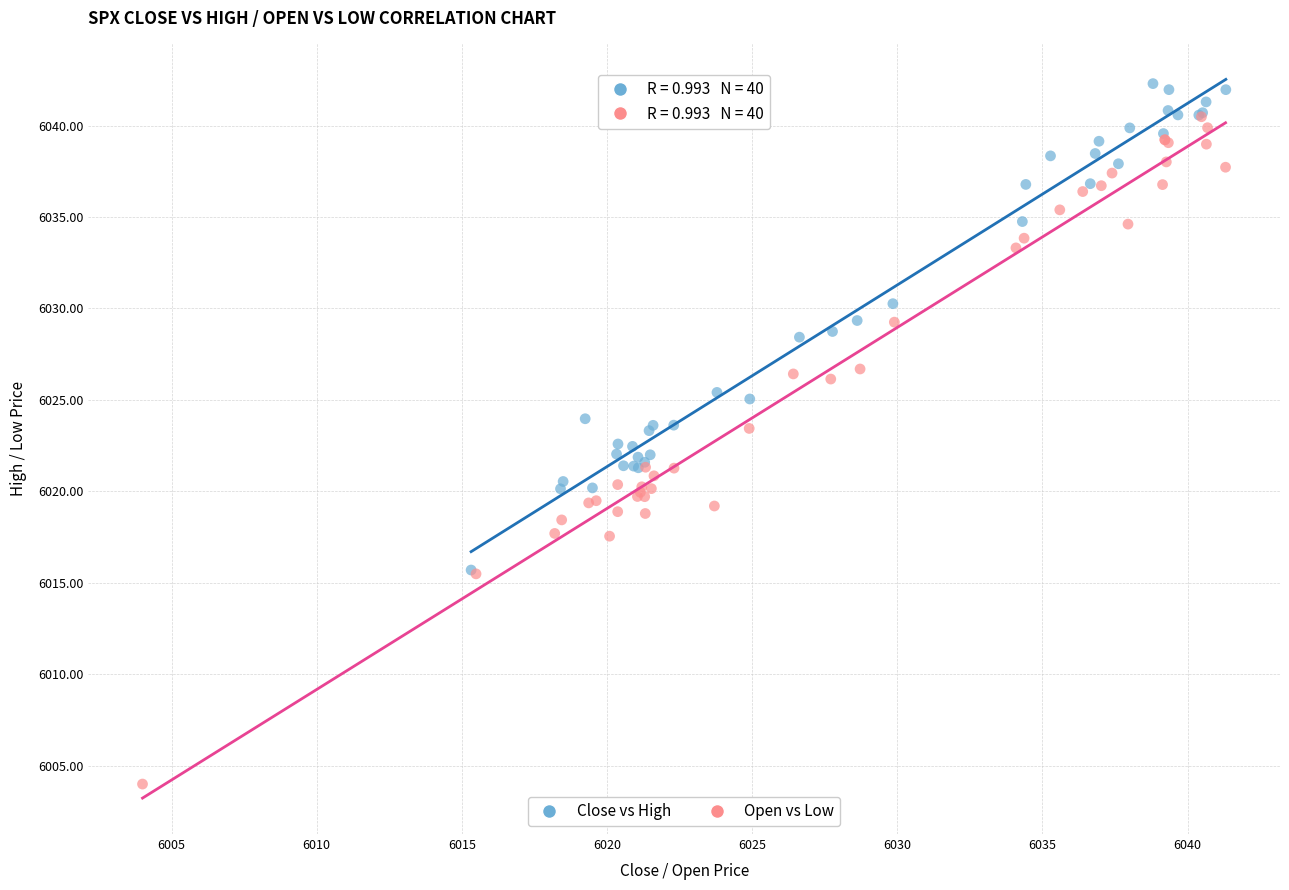

Which series reaches the maximum Y coordinate?

Close vs High